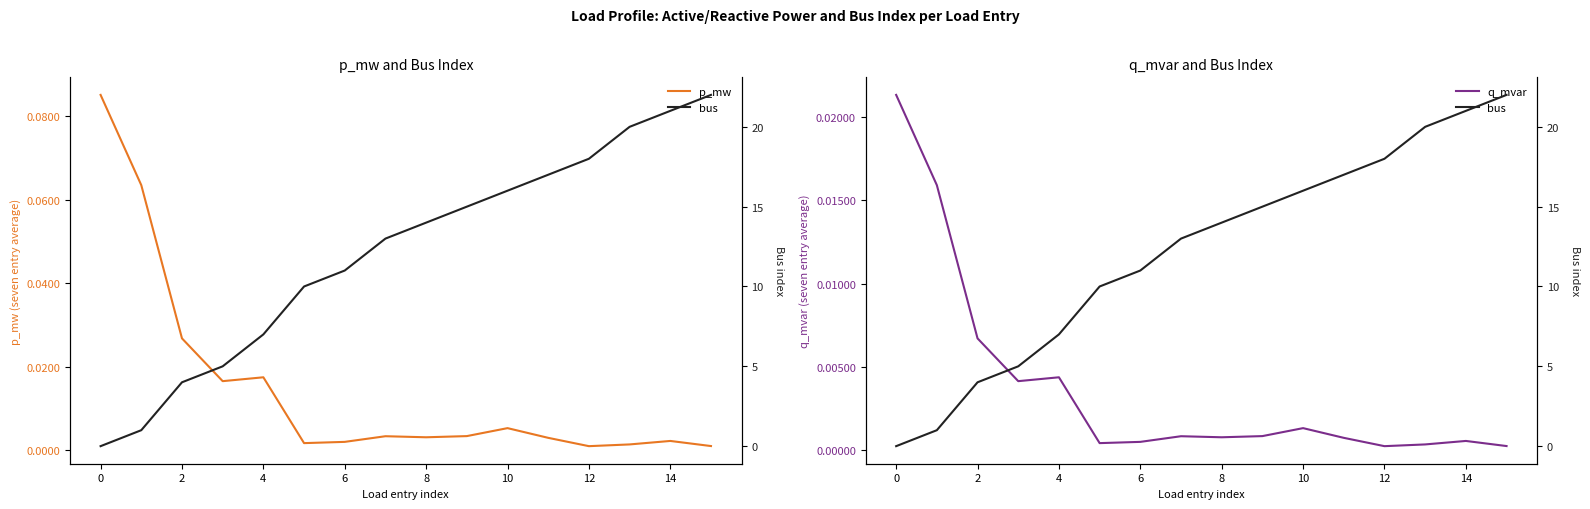

Which has a higher value, 8 or 13?

8